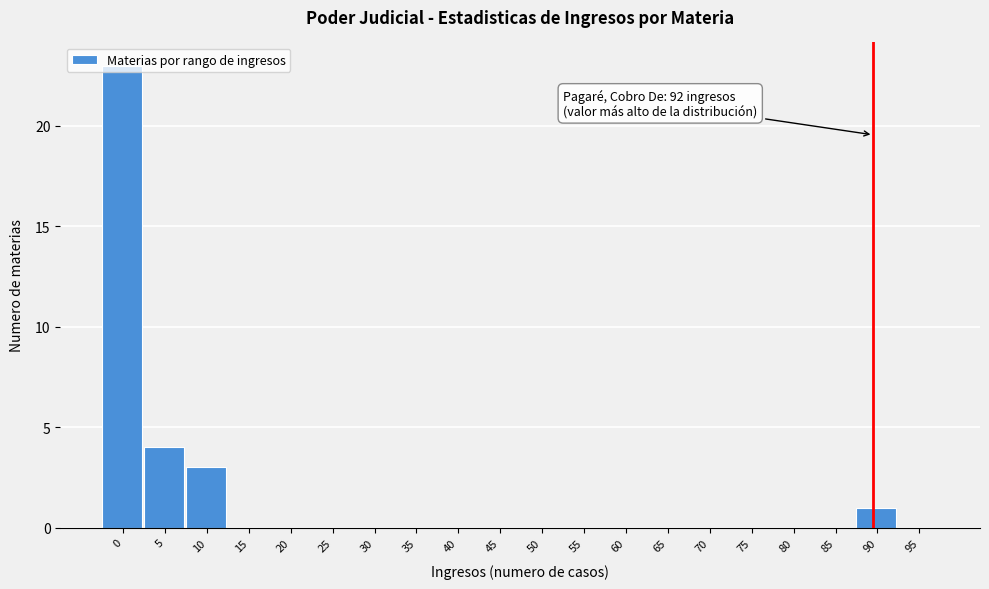

Where is the data nearest to the value 11?

5